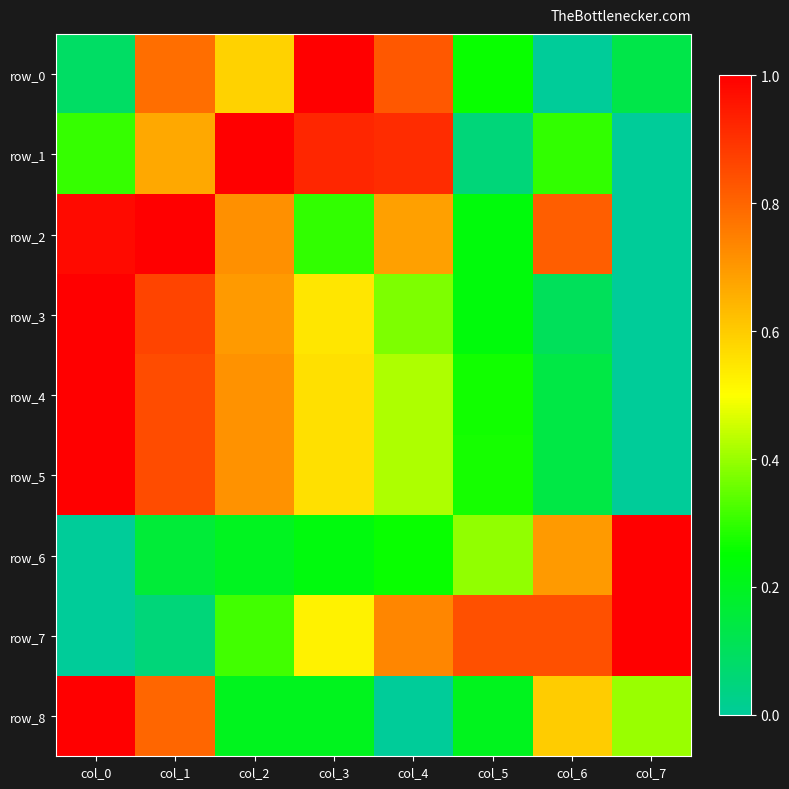

How many data points in row_3 are above 0?

7